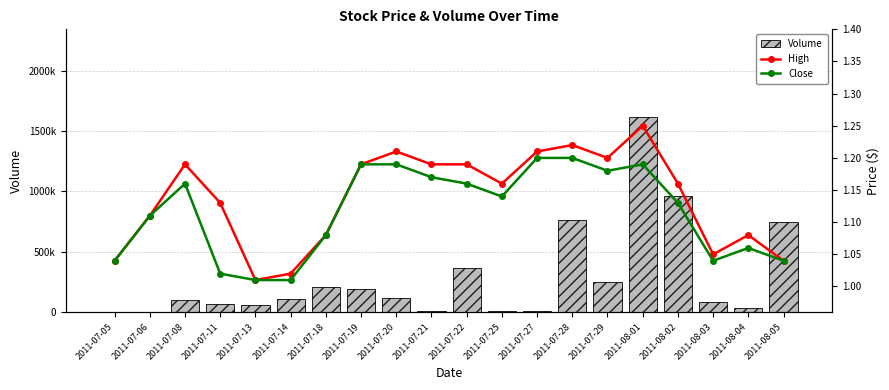

What is the difference between the second highest and second lowest values in the Volume series?

964400.0